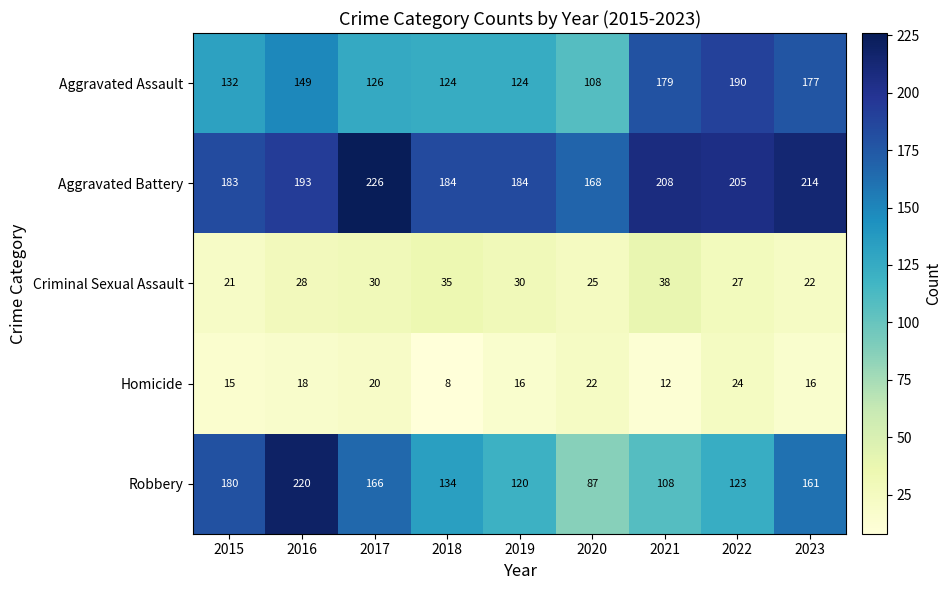

At 2020, list the series in order from smallest to largest.

Homicide, Criminal Sexual Assault, Robbery, Aggravated Assault, Aggravated Battery